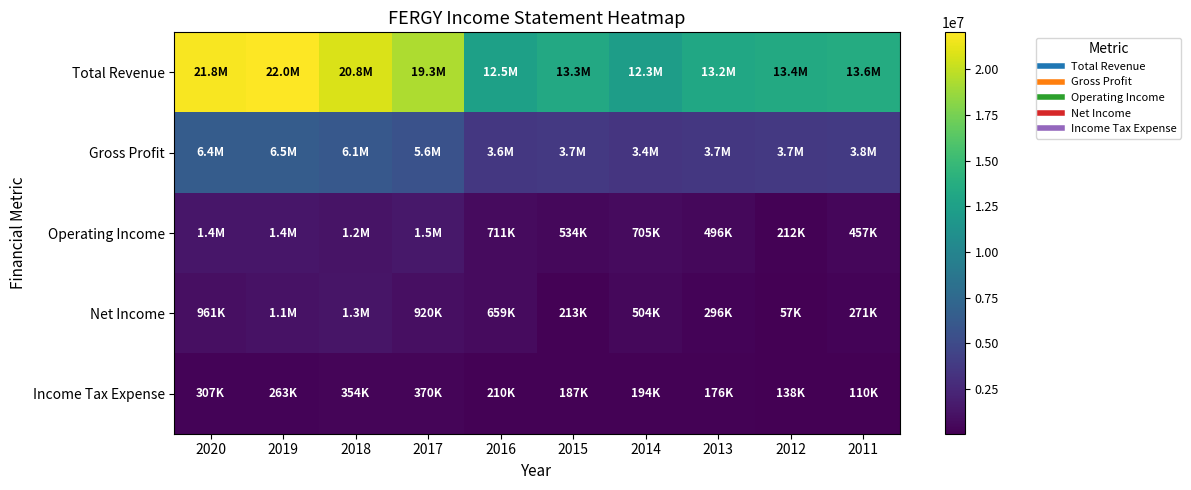

Which series has the widest spread of values?

Total Revenue